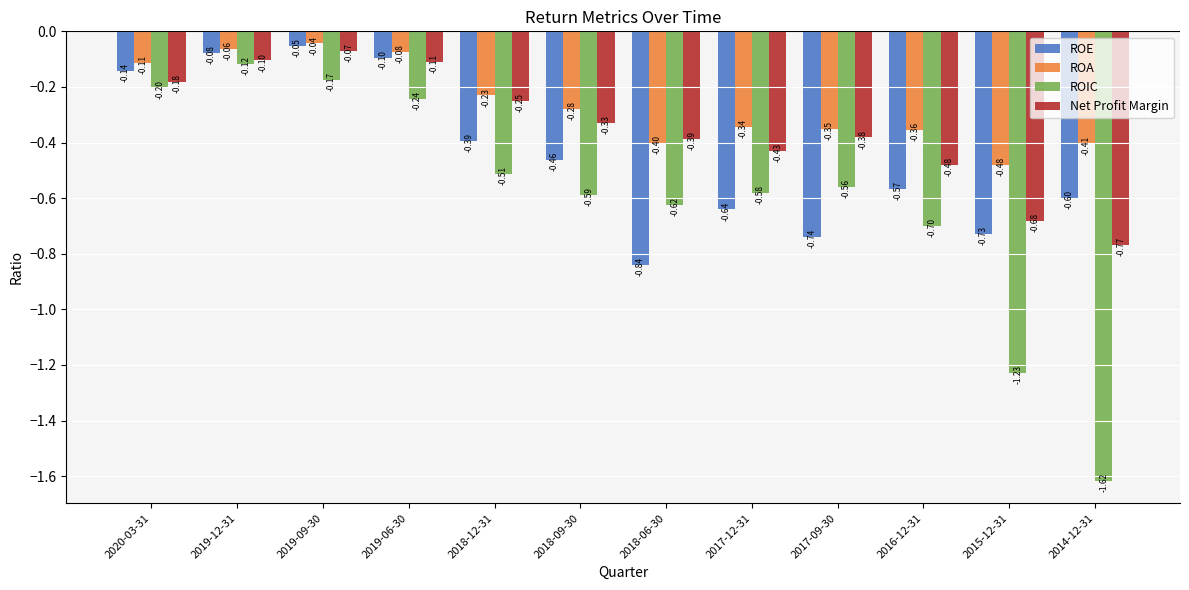

Does the chart contain stacked bars?

No